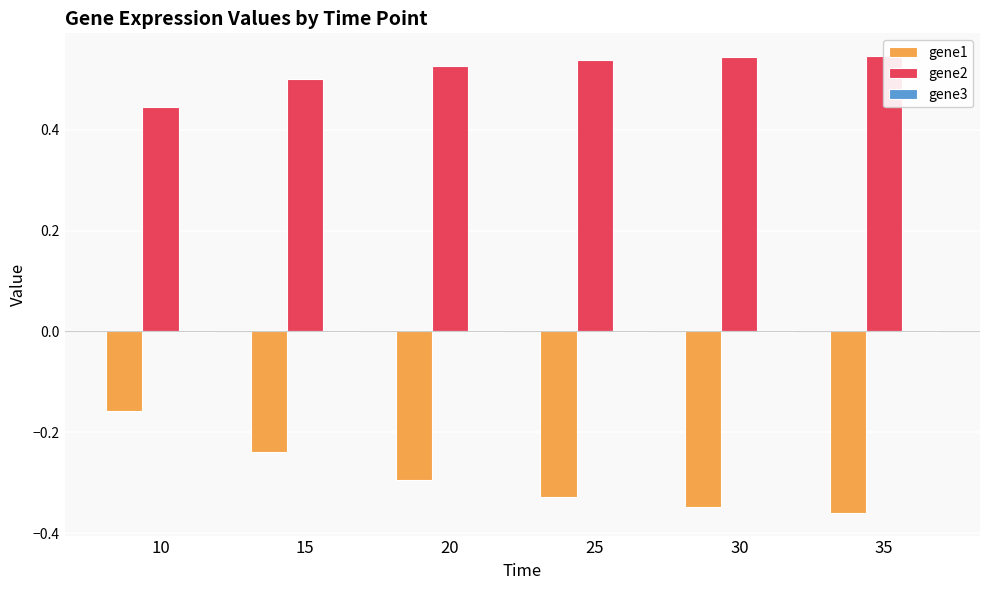

At which label does gene1 reach its peak?

10